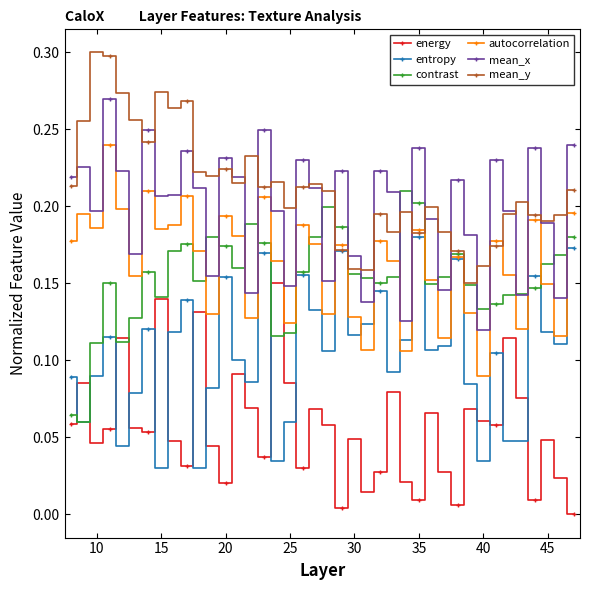

True or false: energy and entropy cross at least once.

True